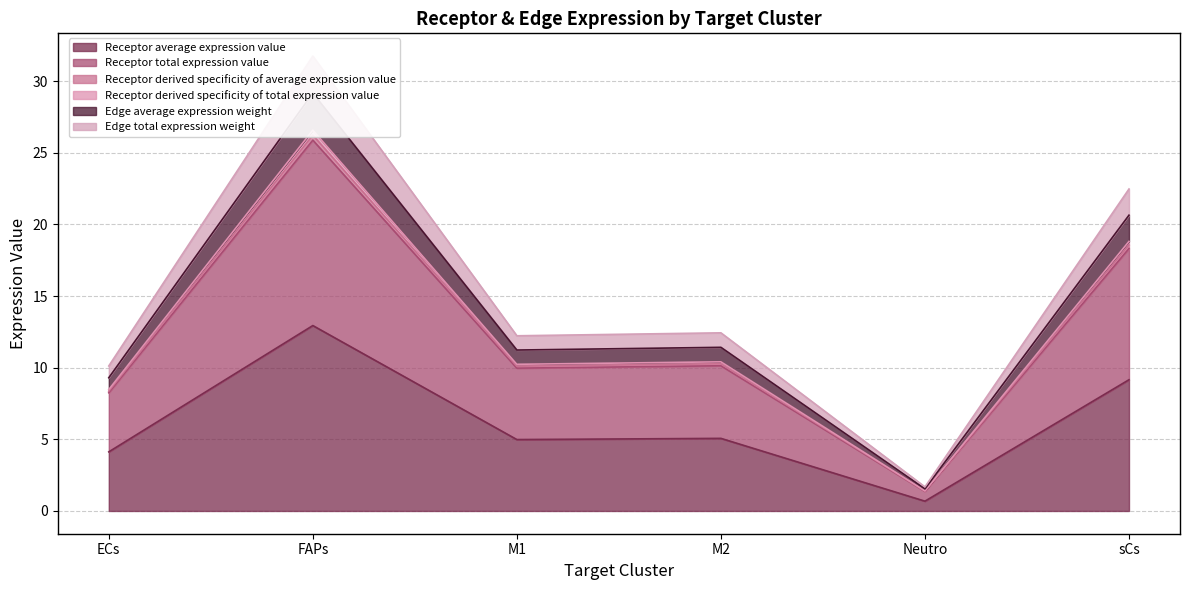

What is the difference between the Edge total expression weight values at Neutro and ECs?

8.4